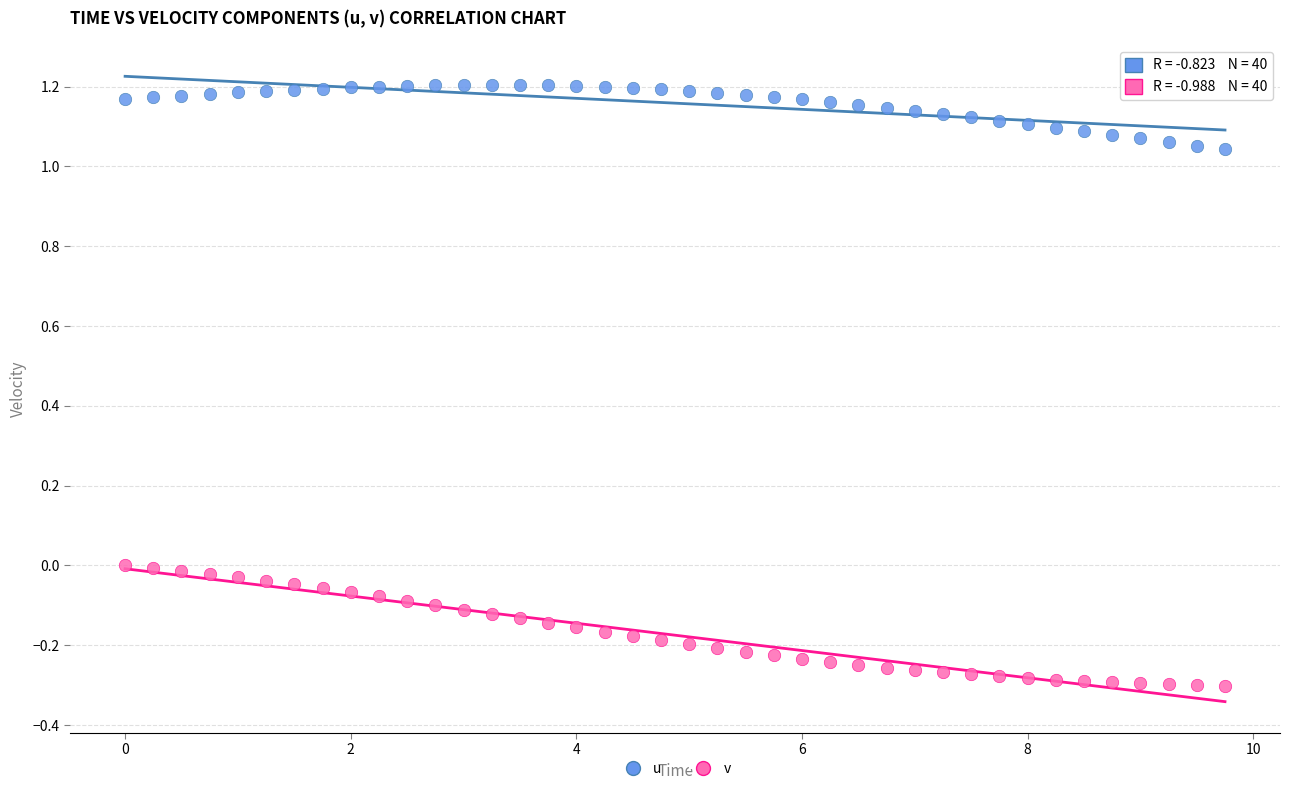

Across all data points, what is the range of X values (max minus min)?

9.8